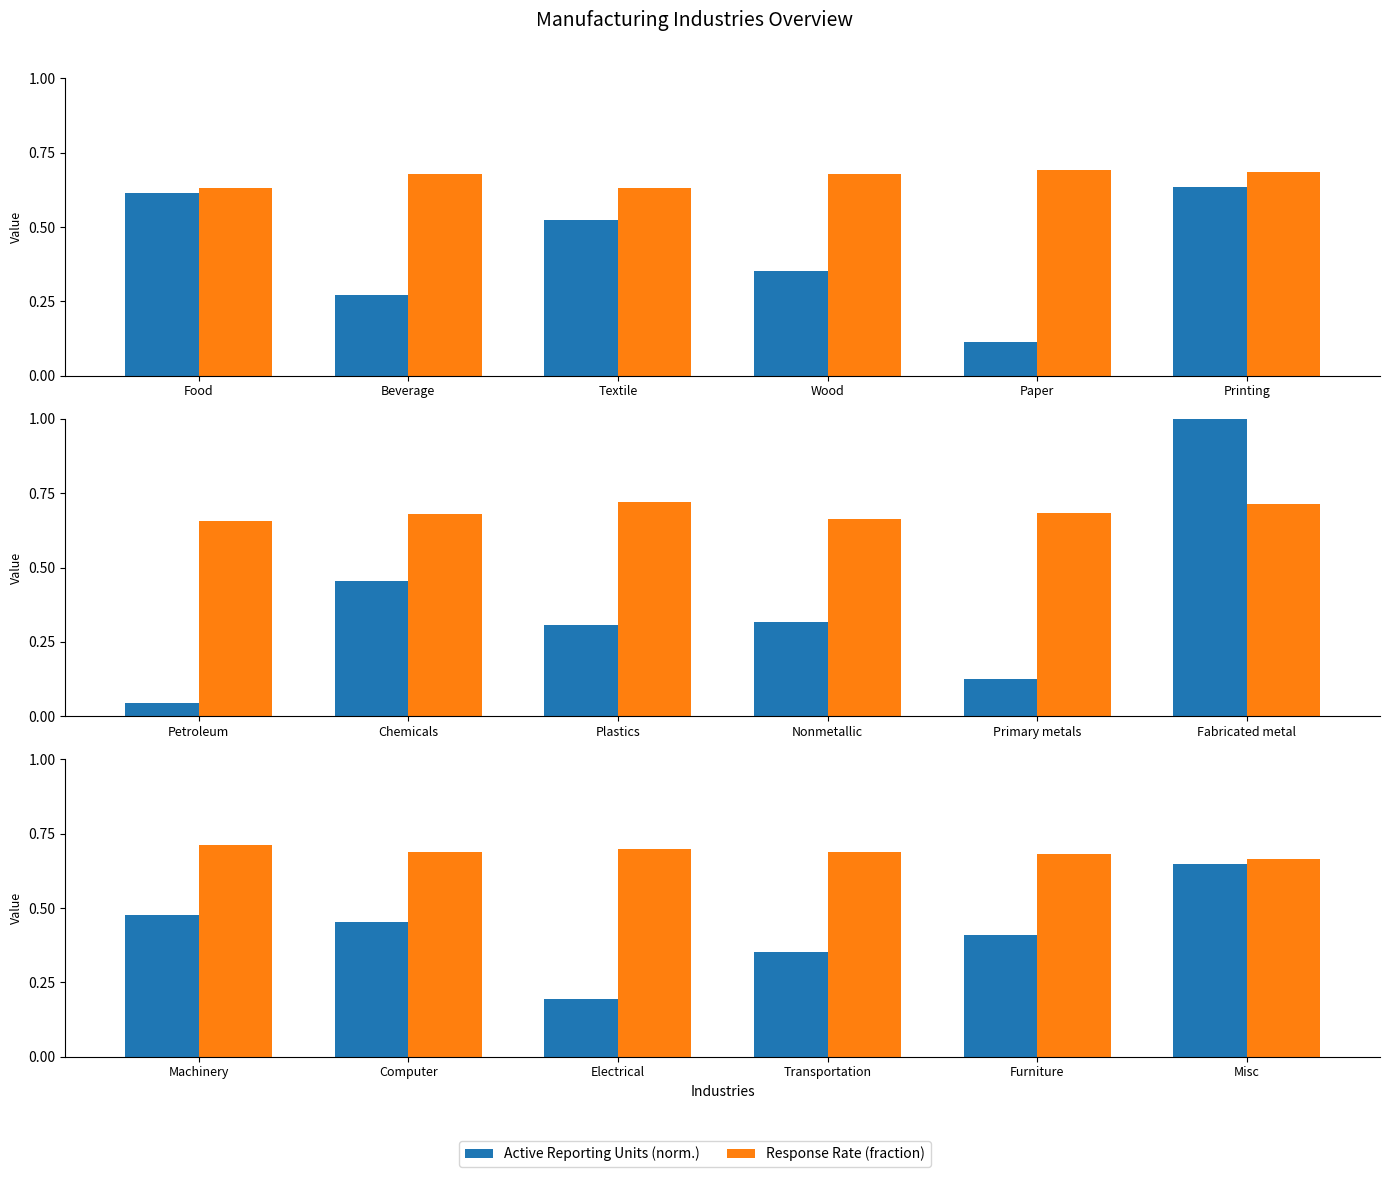

Are the bars grouped side by side (vs. stacked)?

Yes